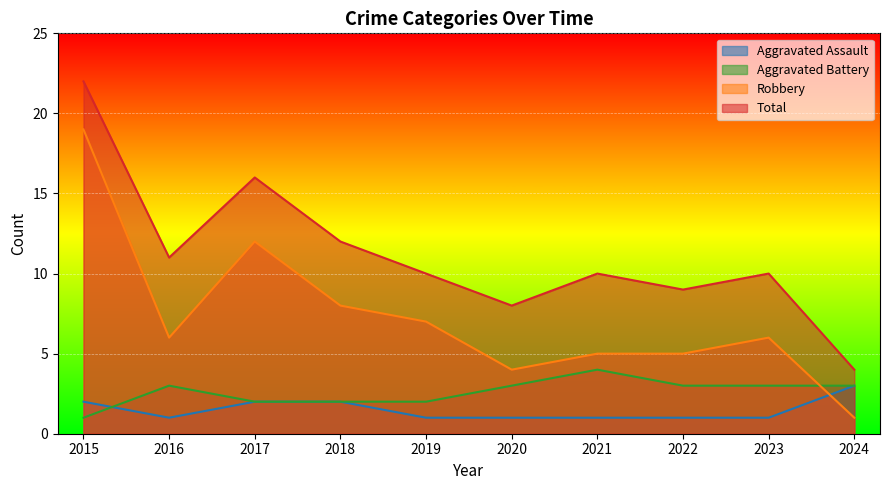

True or false: Robbery and Total cross at least once.

False